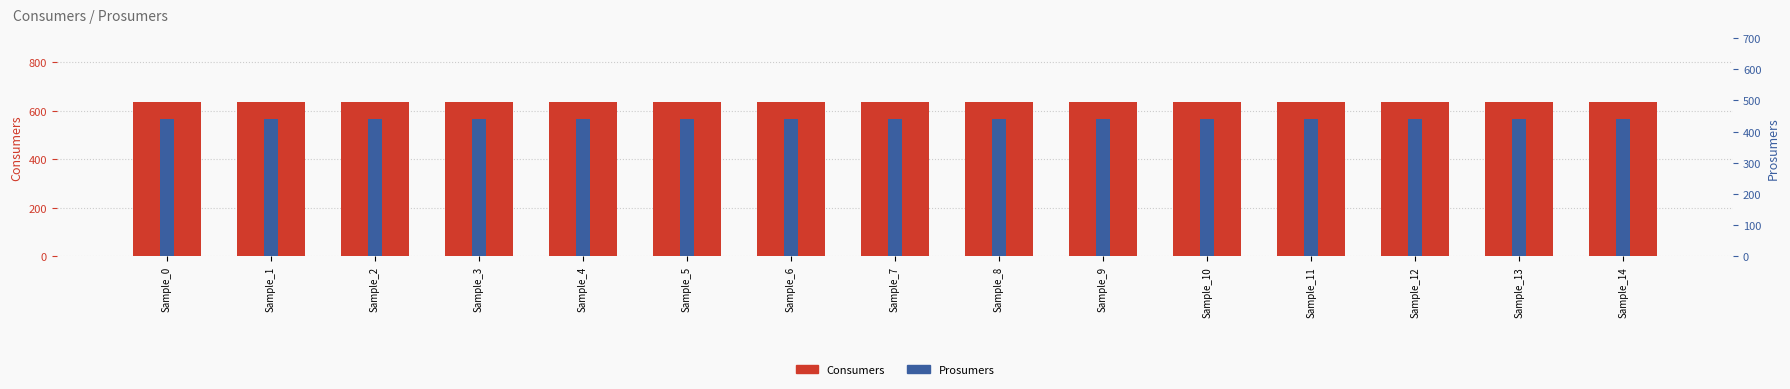

How many bars are there in each group?

2